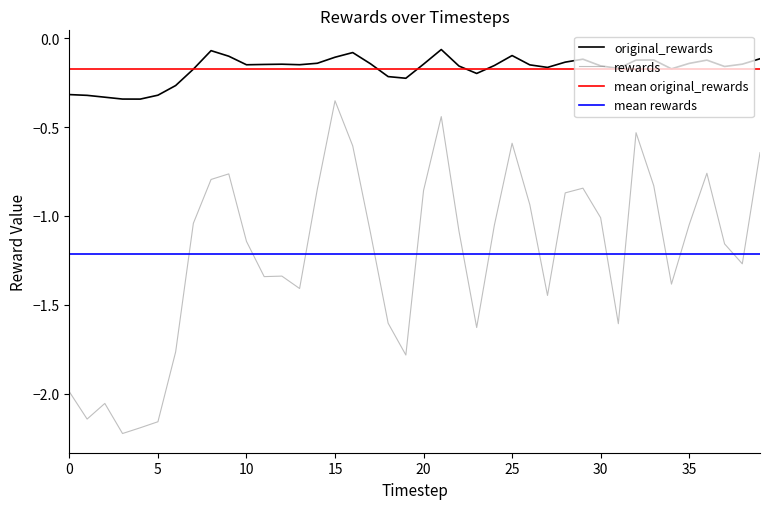

Is the value of original_rewards at 33 greater than the value of rewards at 24?

Yes